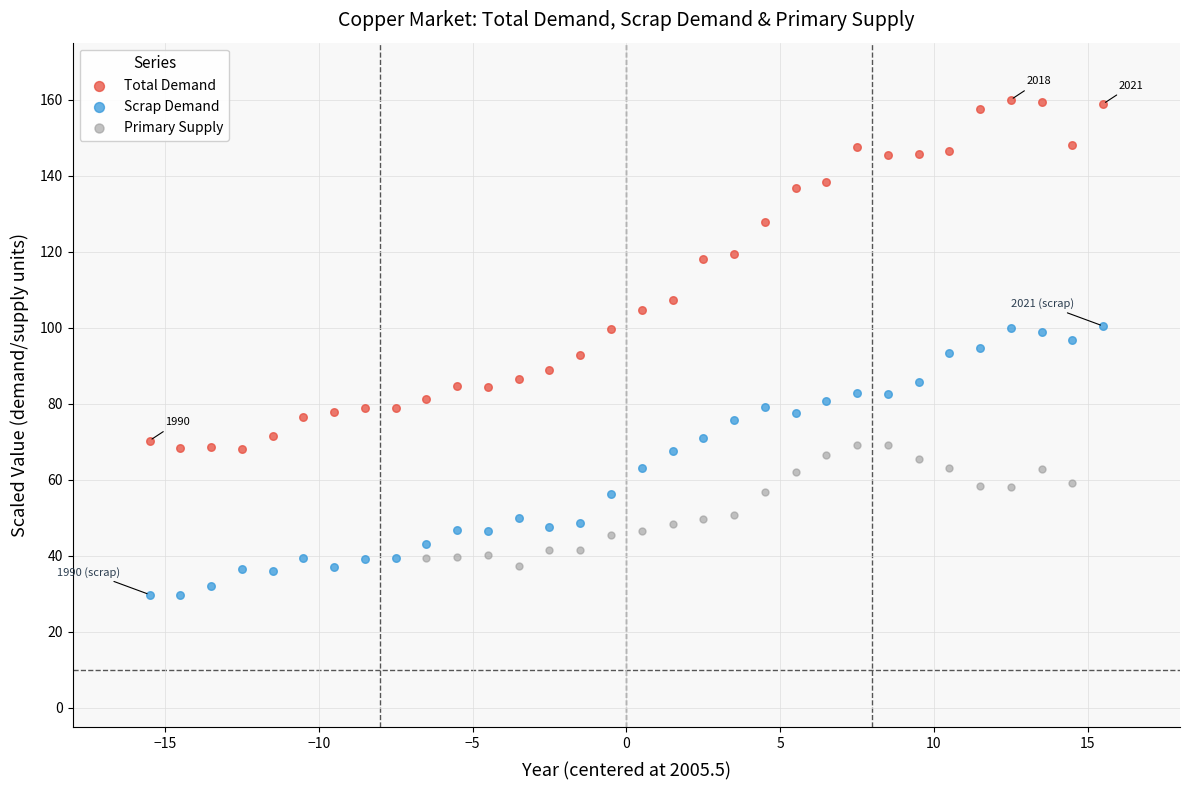

Which series reaches the minimum Y coordinate?

Scrap Demand